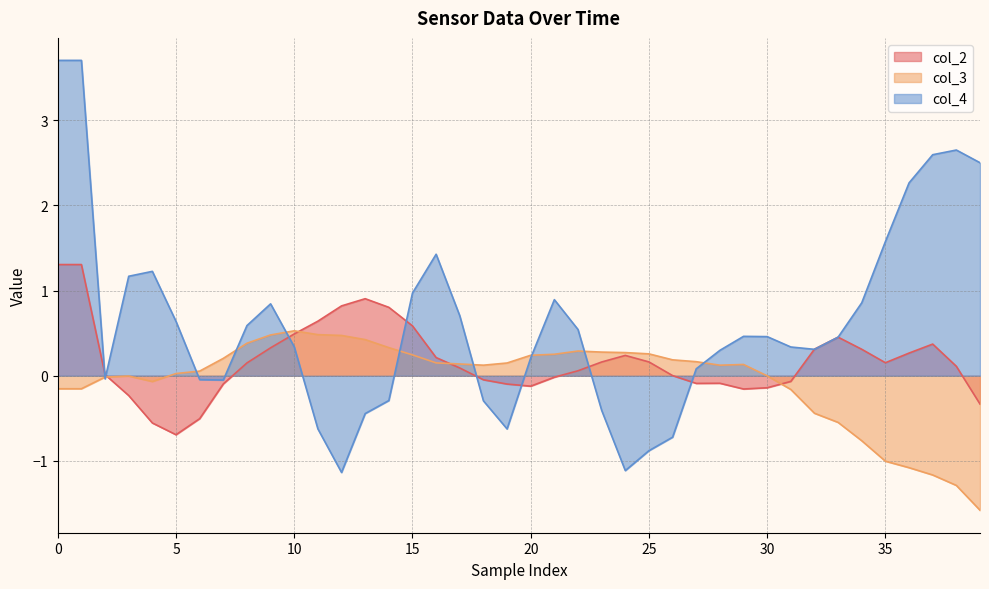

What are all the series names shown in the legend?

col_2, col_3, col_4